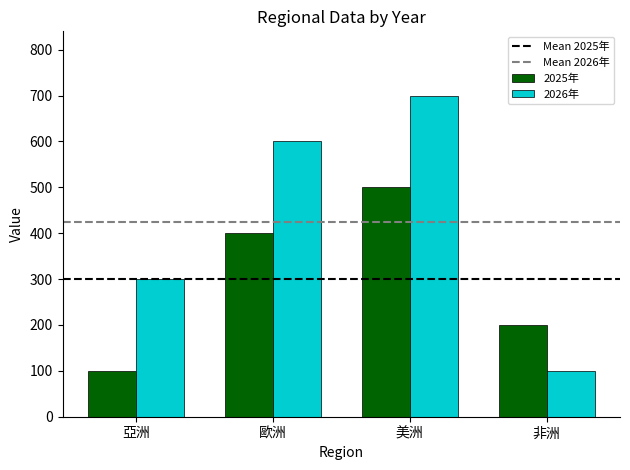

What is the value of the 2026年 bar at the 3rd from the left?

700